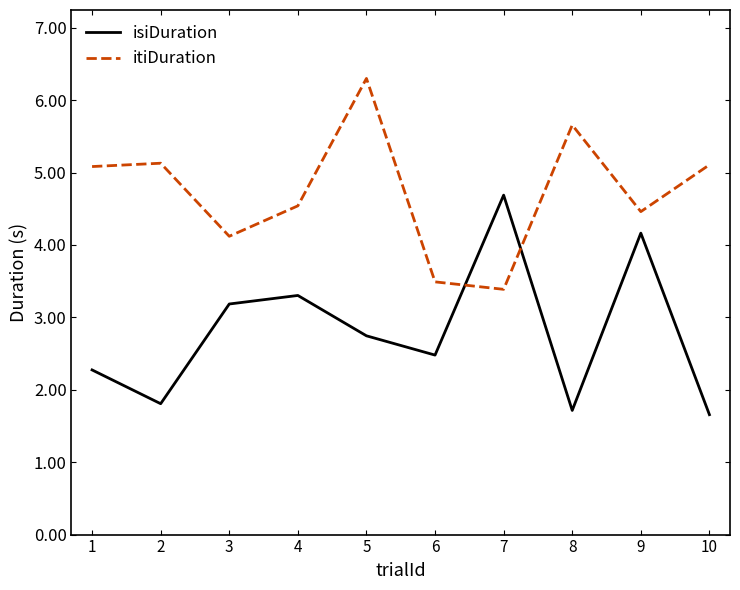

True or false: itiDuration has more than 1 points higher than both neighbors.

True